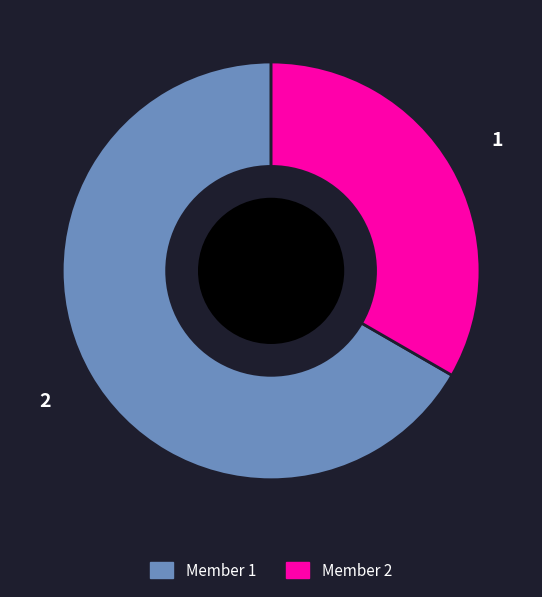

Does Member 1 account for over 50% of the chart?

Yes